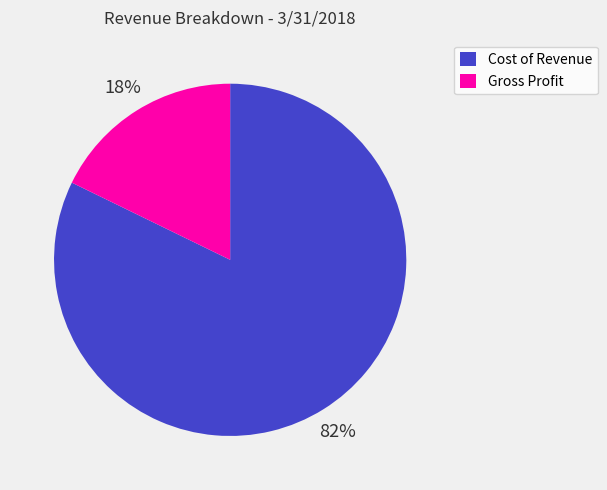

Which category has the smallest portion of the pie?

Gross Profit